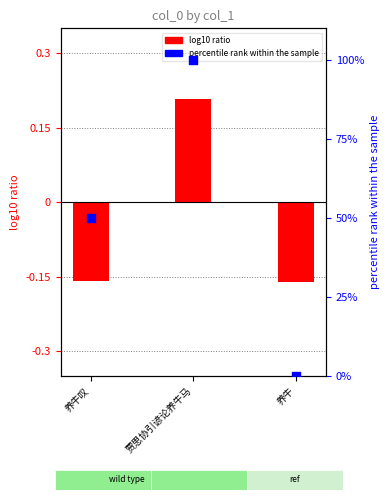

Which series has the largest total across all categories?

percentile rank within the sample